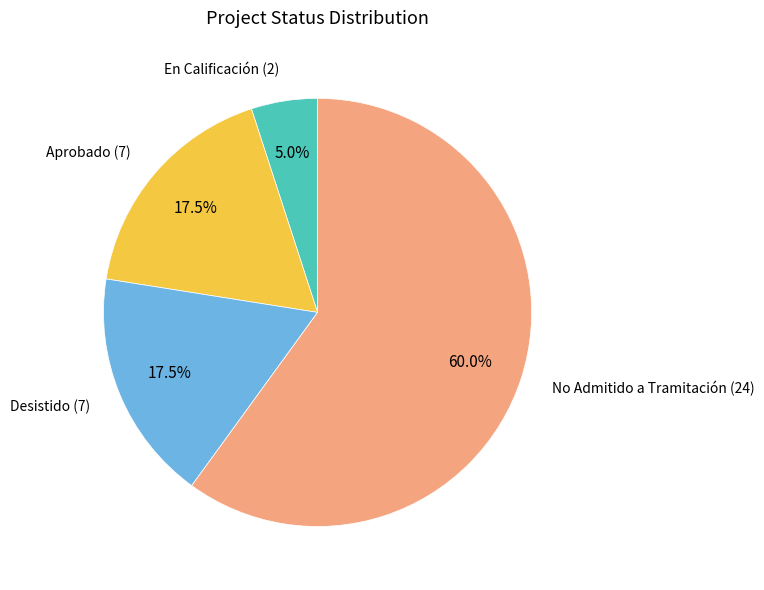

Does any single category account for the majority?

Yes